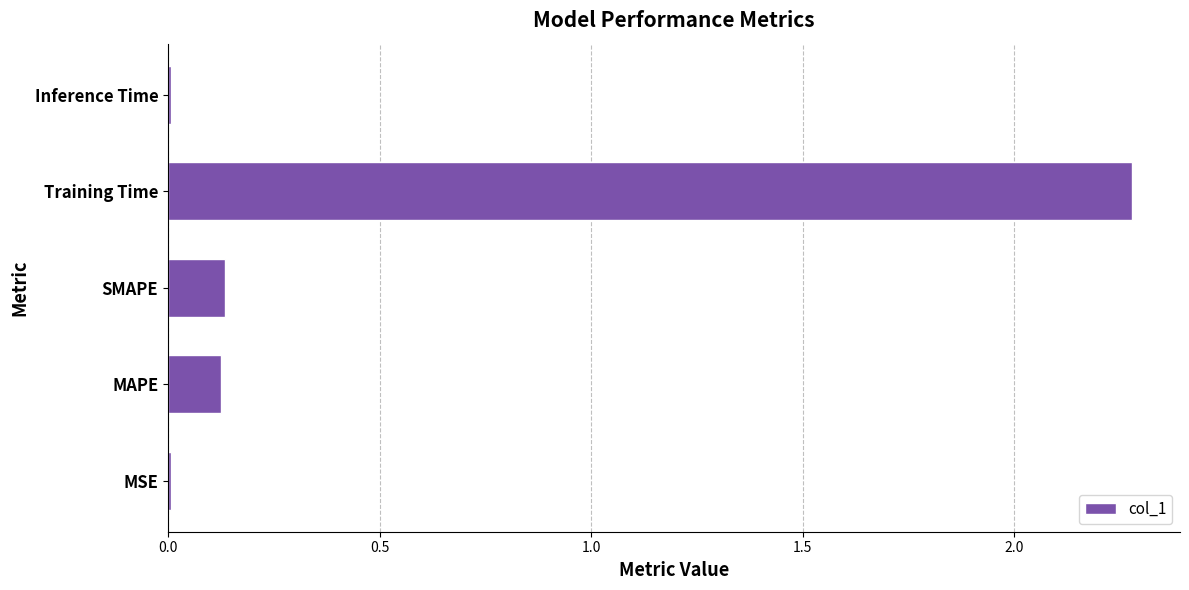

What is the difference between the maximum and minimum values?

2.3